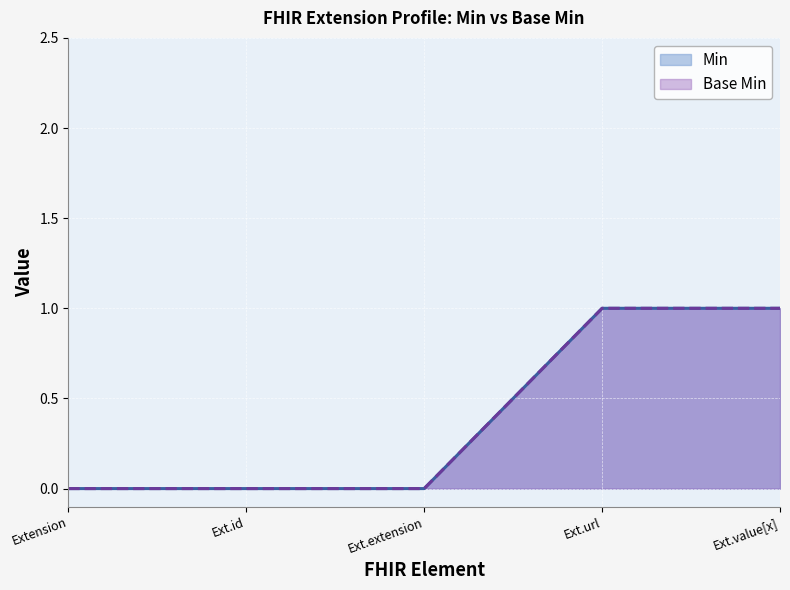

How many values in the Min series exceed 0?

2